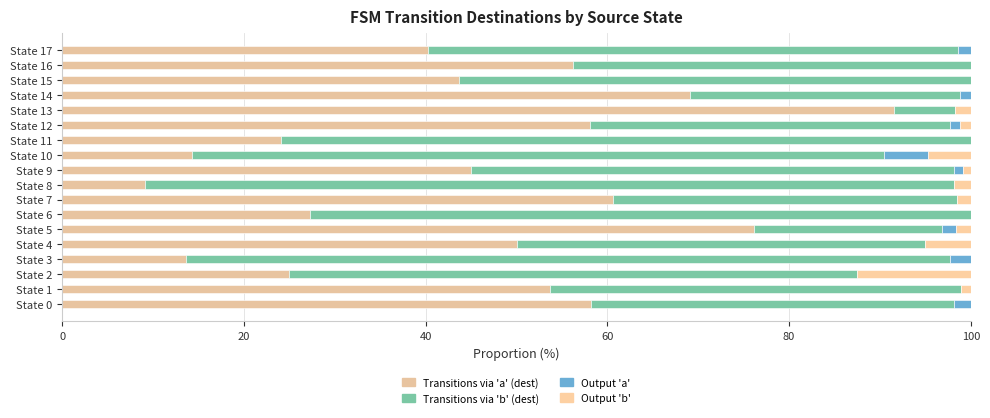

What is the label of the 7th bar from the right?

11